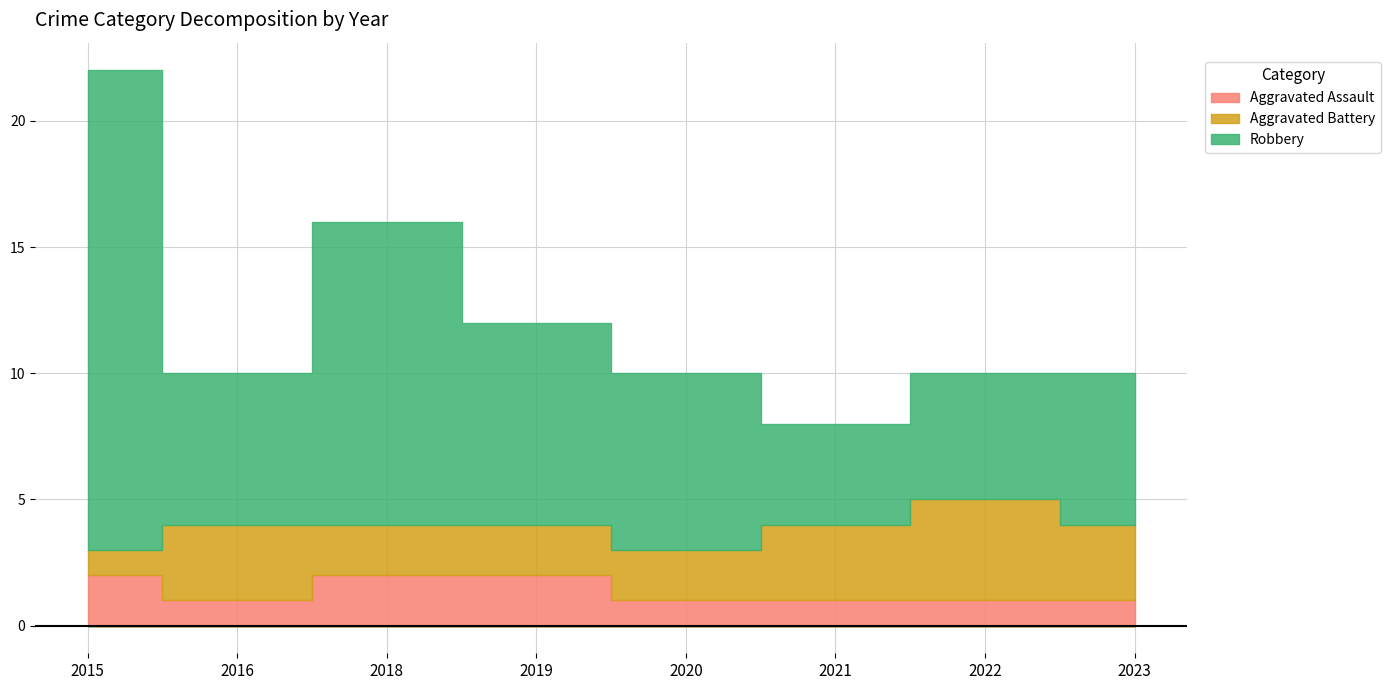

Is it true that Aggravated Battery equals 4 at 2021?

False